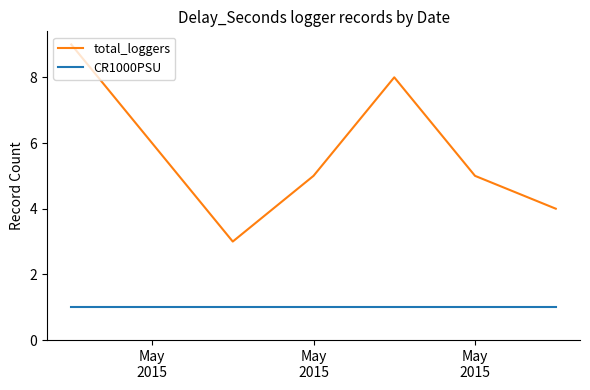

What is the average value of the CR1000PSU series?

1